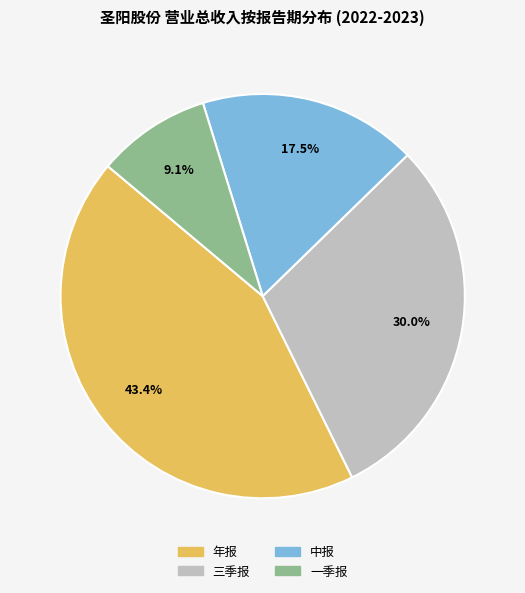

To the nearest percent, what is the combined percentage of 三季报 and 一季报?

39%